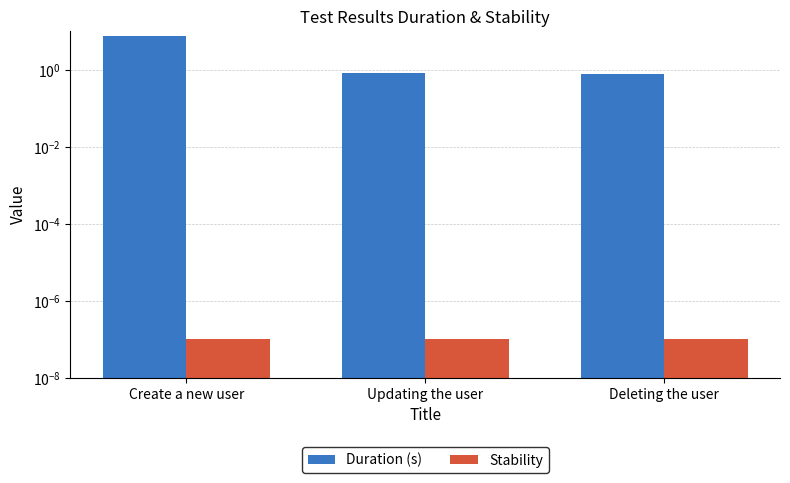

Which series has the largest total across all categories?

Duration (s)